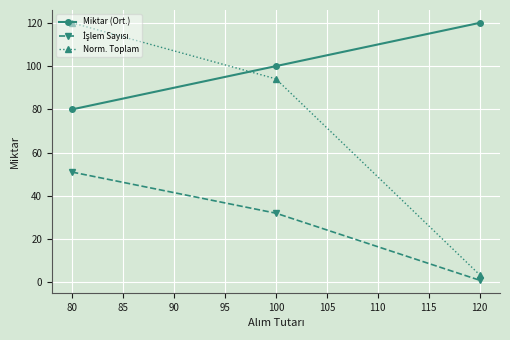

Which series has the largest range (max minus min)?

Norm. Toplam